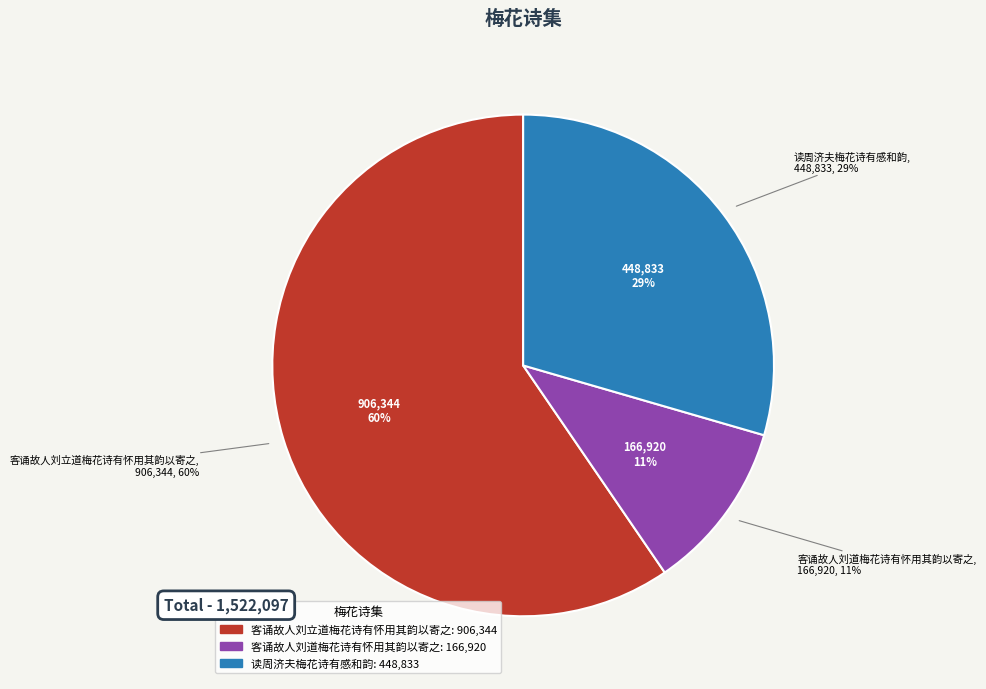

Combined, do 读周济夫梅花诗有感和韵 and 客诵故人刘立道梅花诗有怀用其韵以寄之 account for over 50%?

Yes